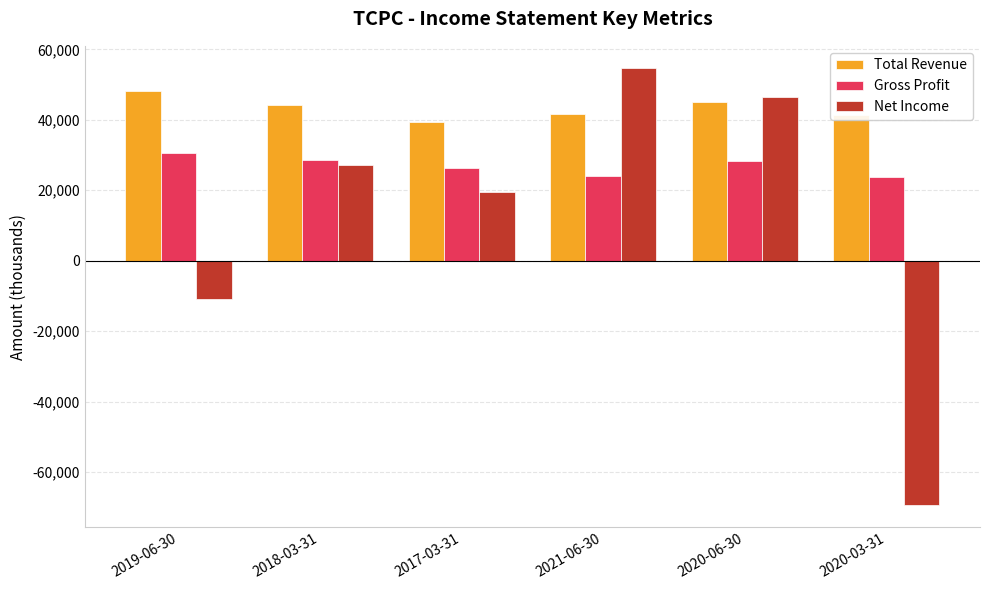

List the series in order of their peak value, highest first.

Net Income, Total Revenue, Gross Profit